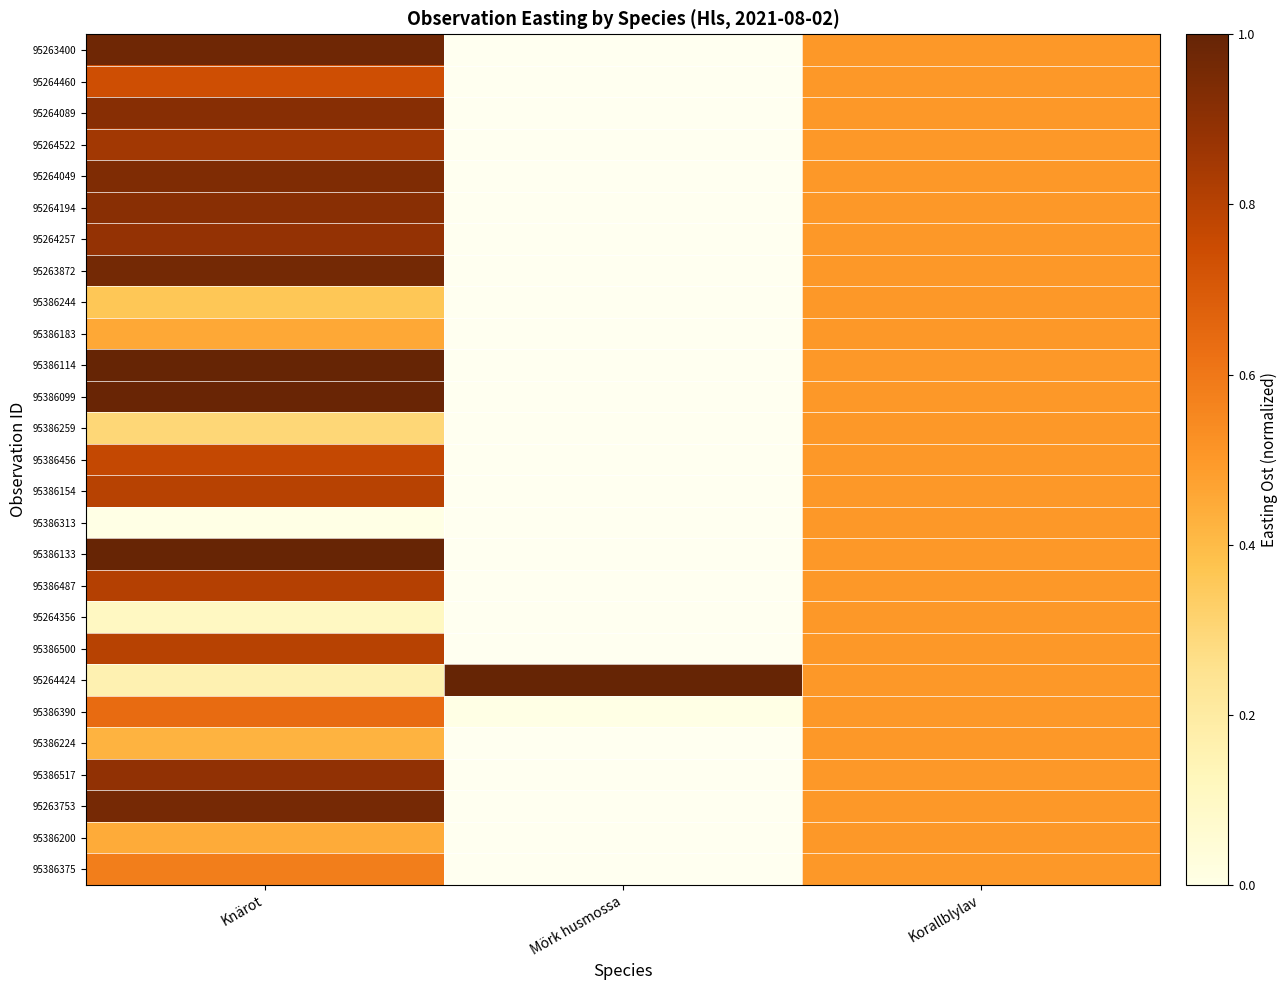

Is it true that 95386456 equals 0.2 at Korallblylav?

False